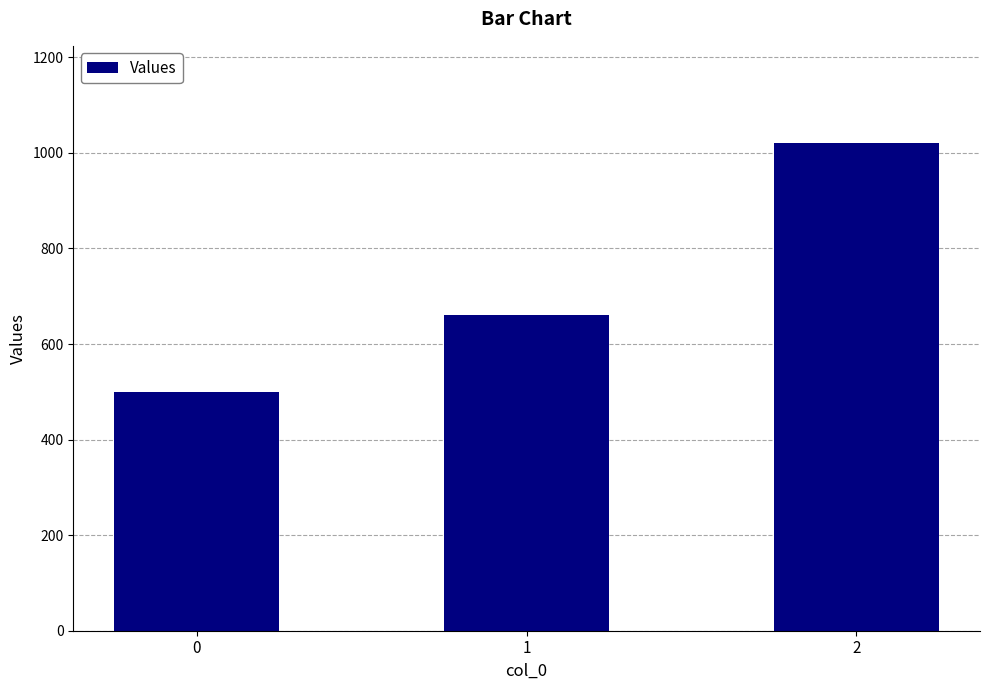

What is the approximate value at 1, to the nearest 100?

700